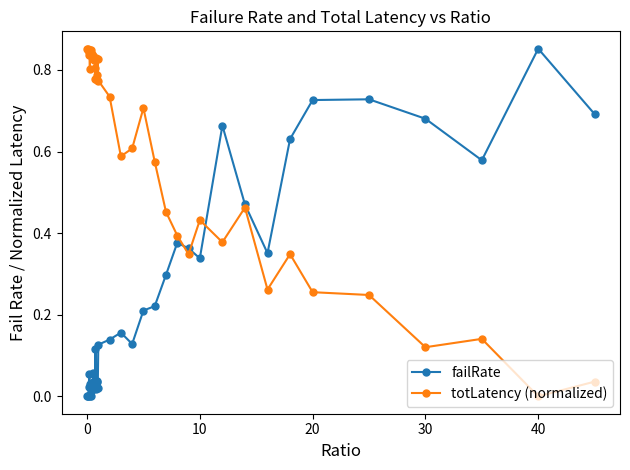

True or false: totLatency (normalized) has more than 2 points higher than both neighbors.

True